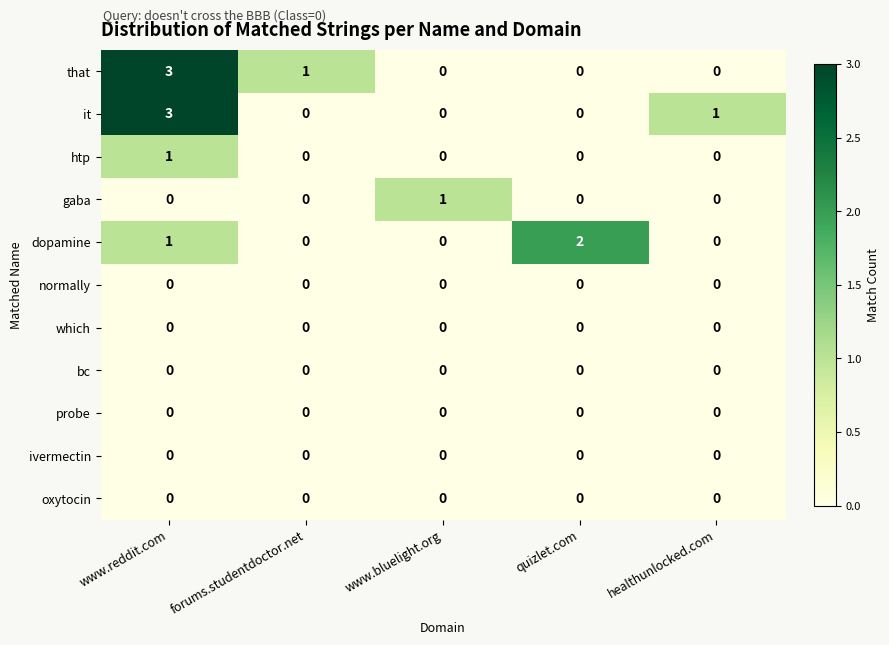

At which category is the sum across all series the highest?

www.reddit.com